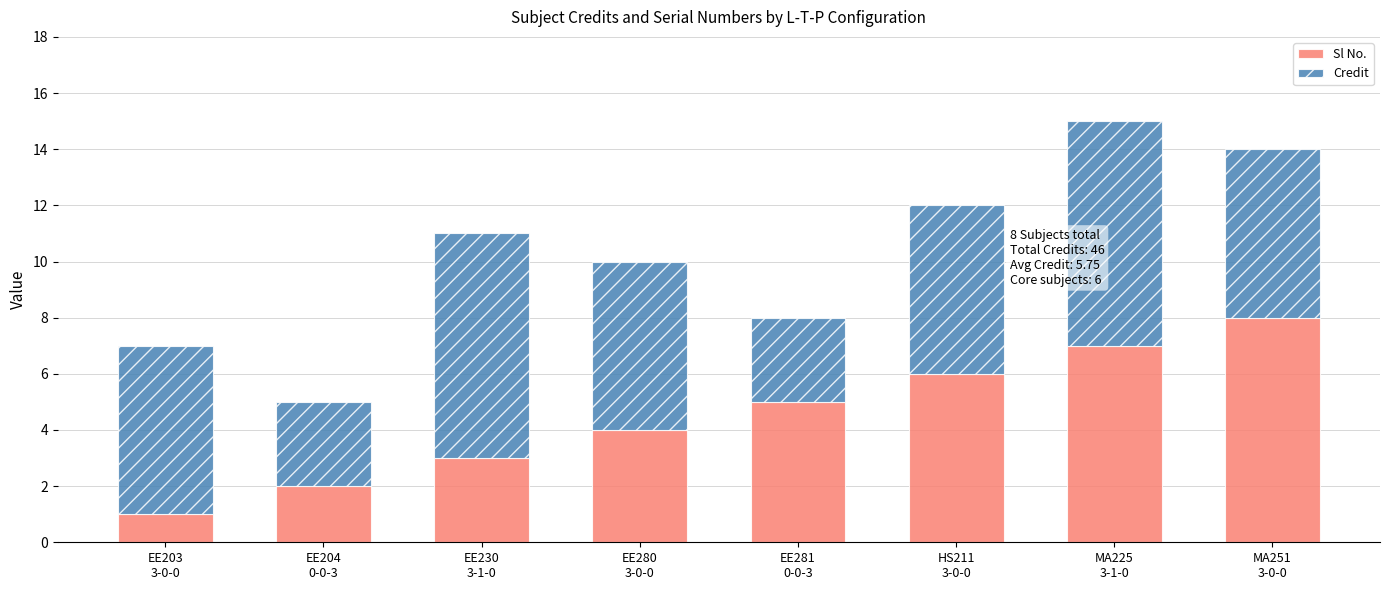

What is the highest value of the Sl No. series?

8